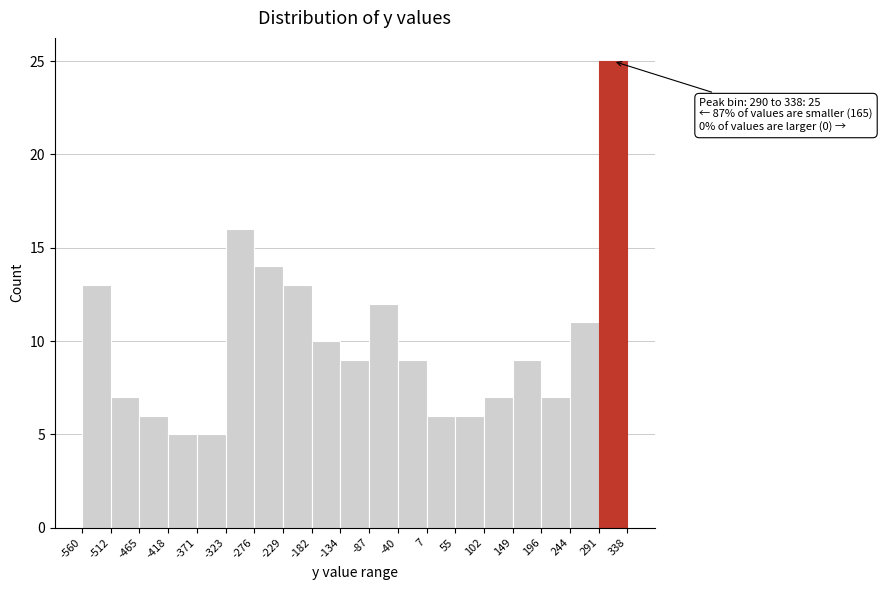

Over which range of the x-axis is the bar tallest?

291 to 338